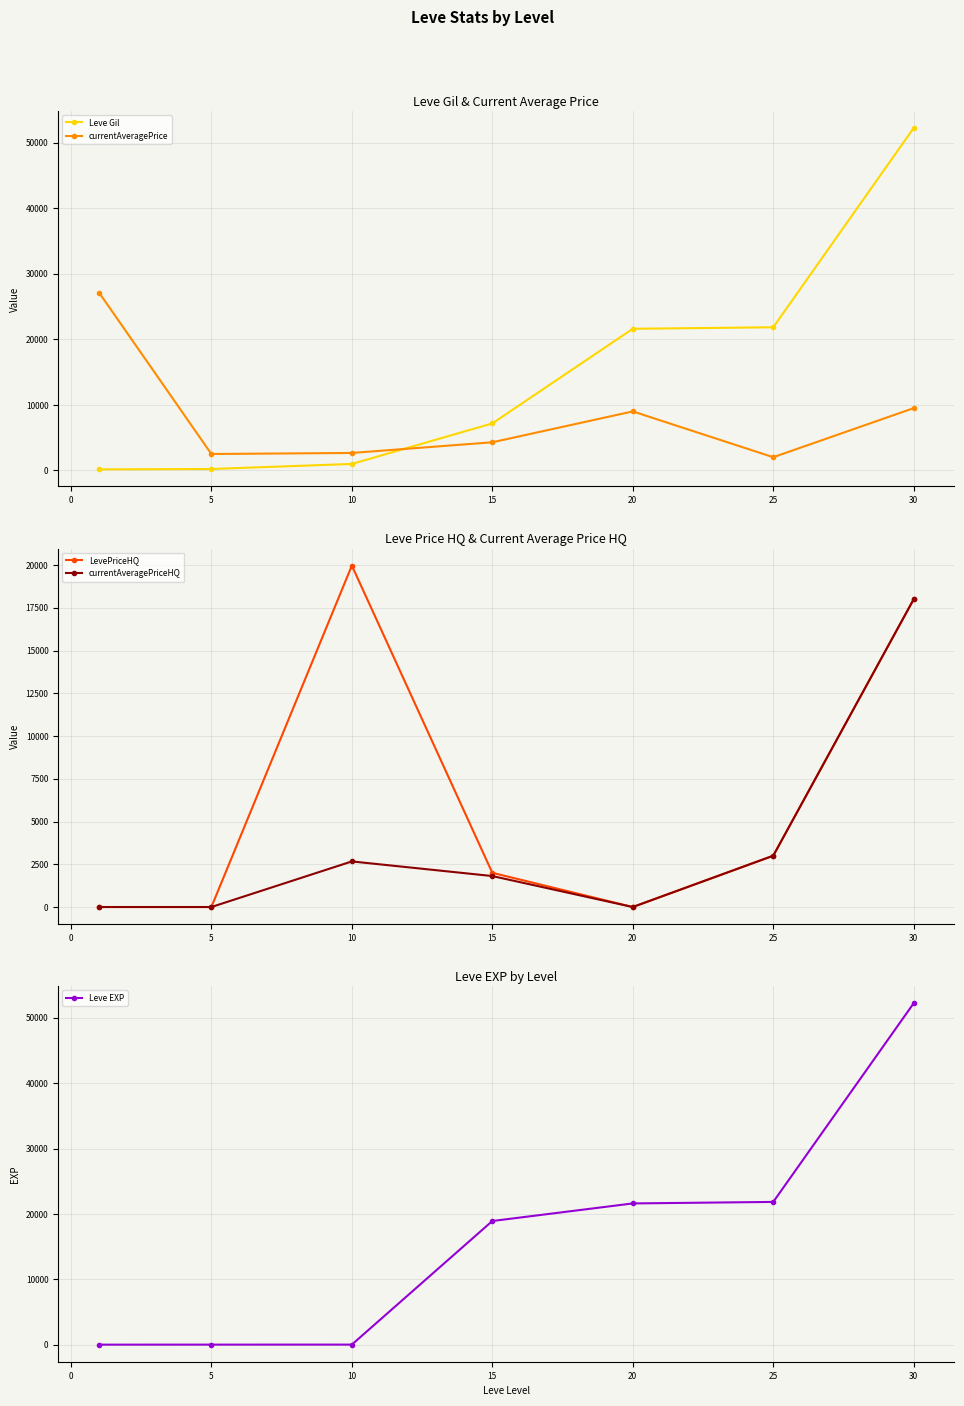

How many data points in currentAveragePriceHQ are less than 1811?

3